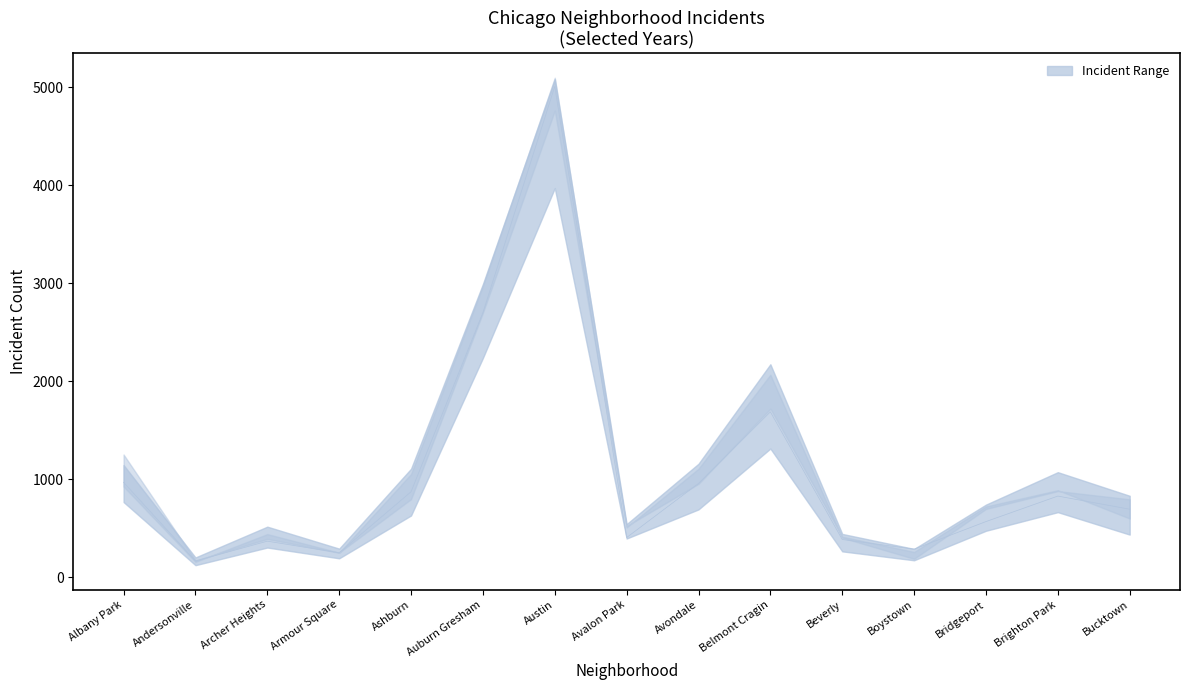

What is the label of the 7th point from the right?

Avondale